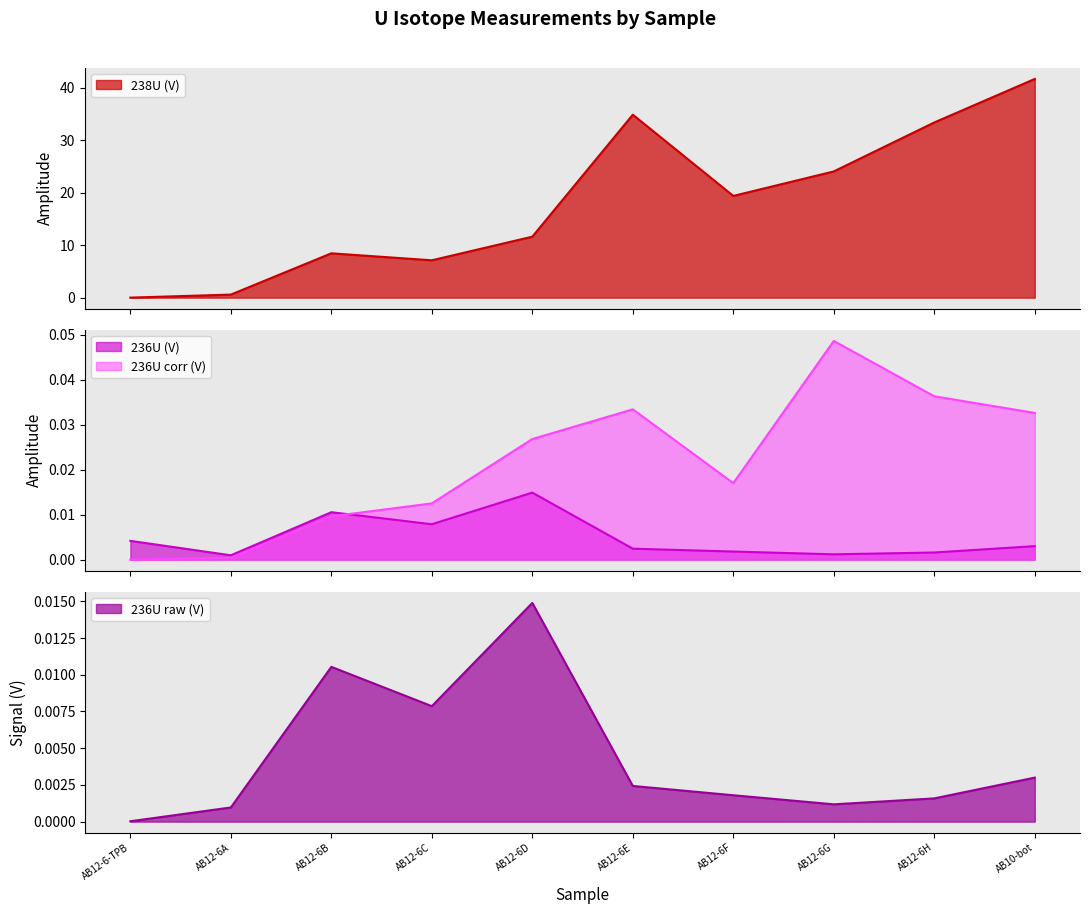

True or false: 236U raw (V) and 238U (V) intersect in this chart.

False